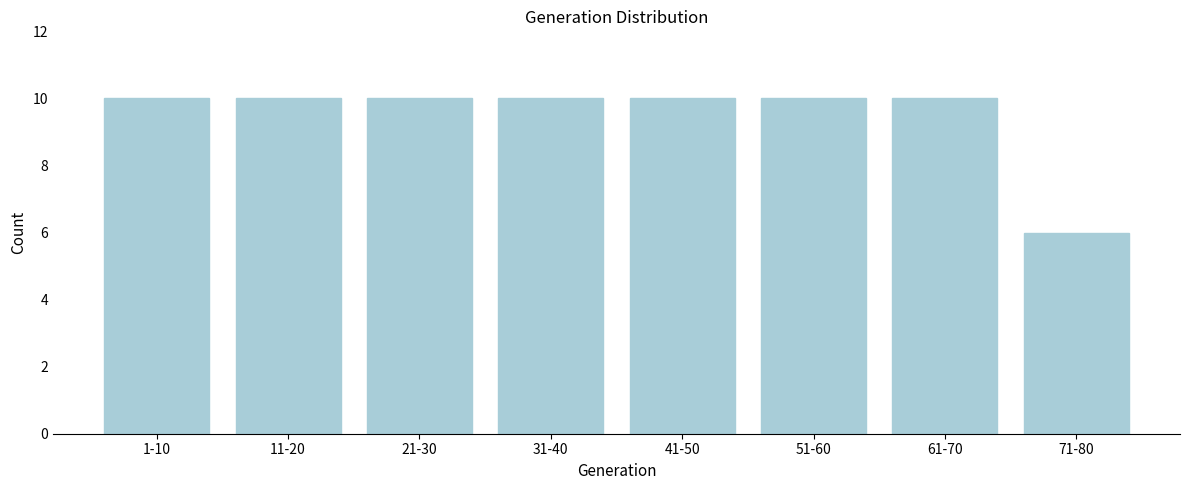

Reading left to right, extract all data points from this chart.

1-10=10	11-20=10	21-30=10	31-40=10	41-50=10	51-60=10	61-70=10	71-80=6